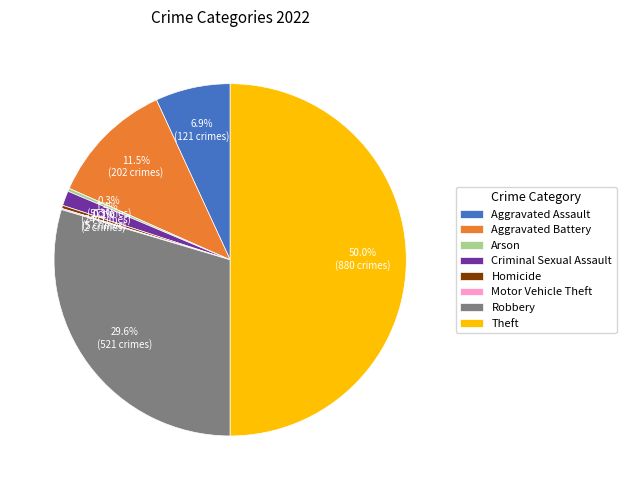

Between Criminal Sexual Assault and Aggravated Assault, which is larger?

Aggravated Assault